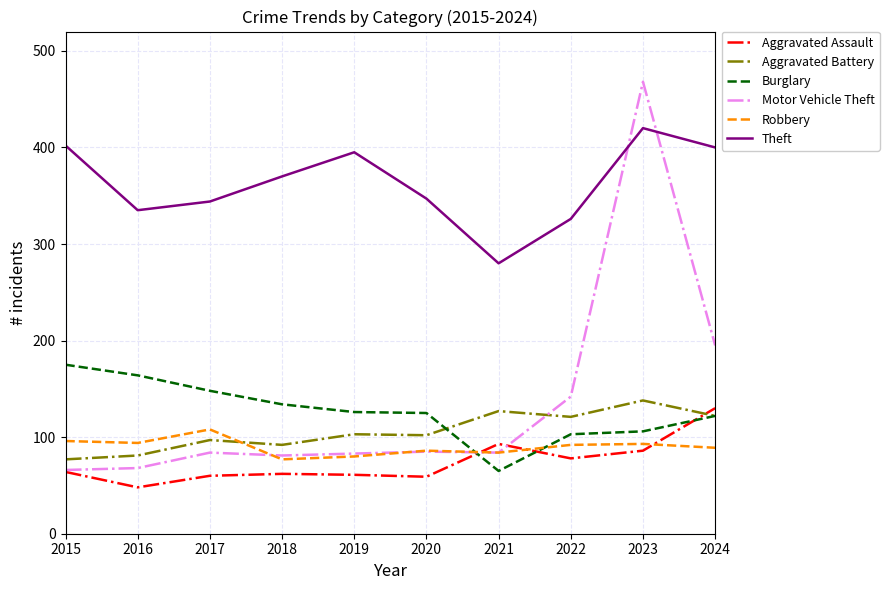

True or false: Aggravated Battery and Theft intersect in this chart.

False